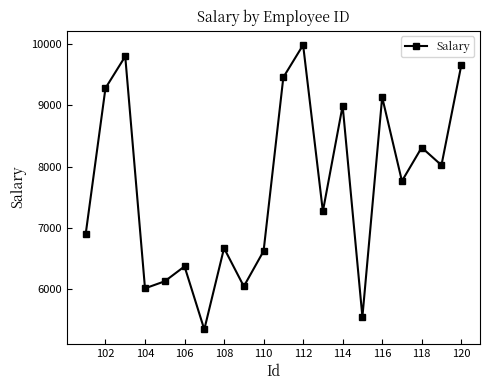

What is the value of the 4th point from the left?

6012